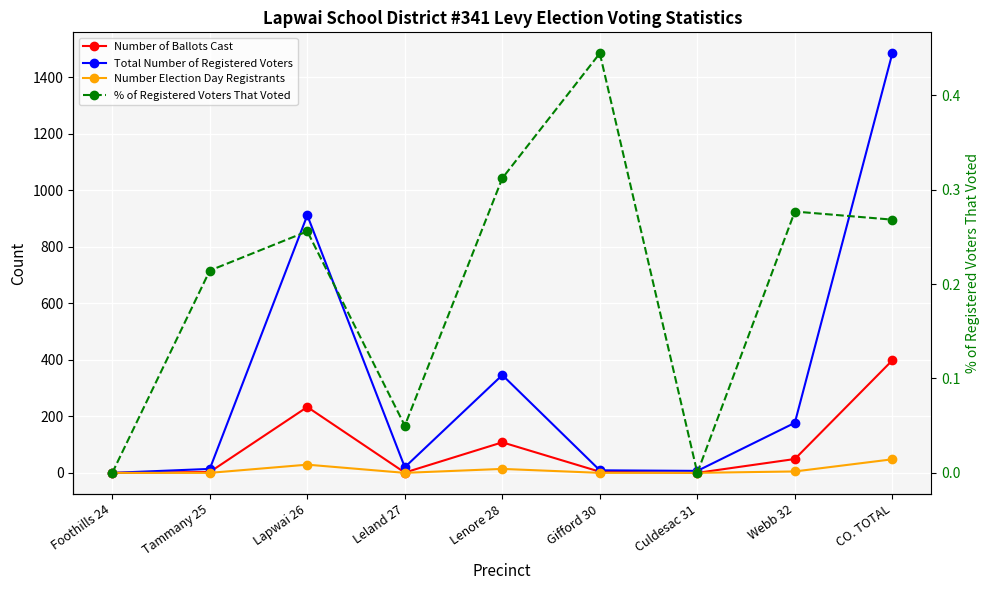

Is it true that Number Election Day Registrants equals -28.6 at Leland 27?

False